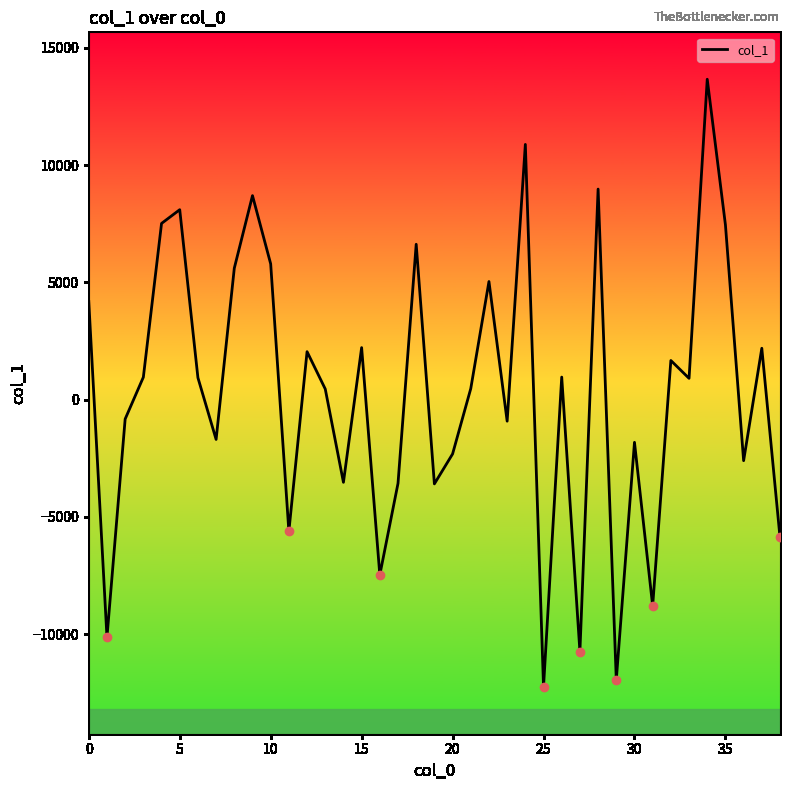

What is the difference between the maximum and minimum values?

25905.7